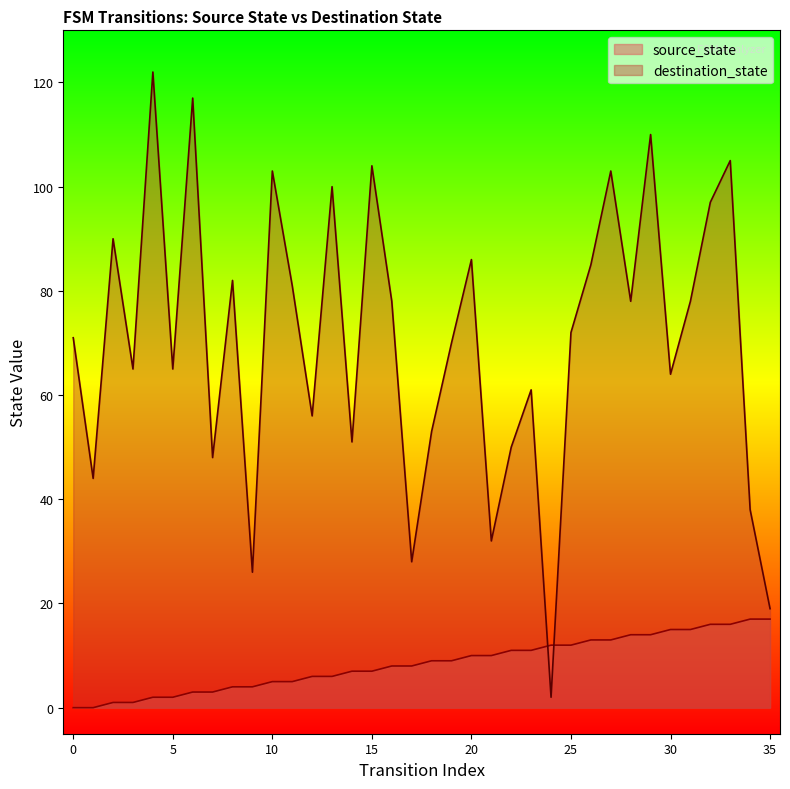

Rank the series by their maximum value, from highest to lowest.

destination_state, source_state